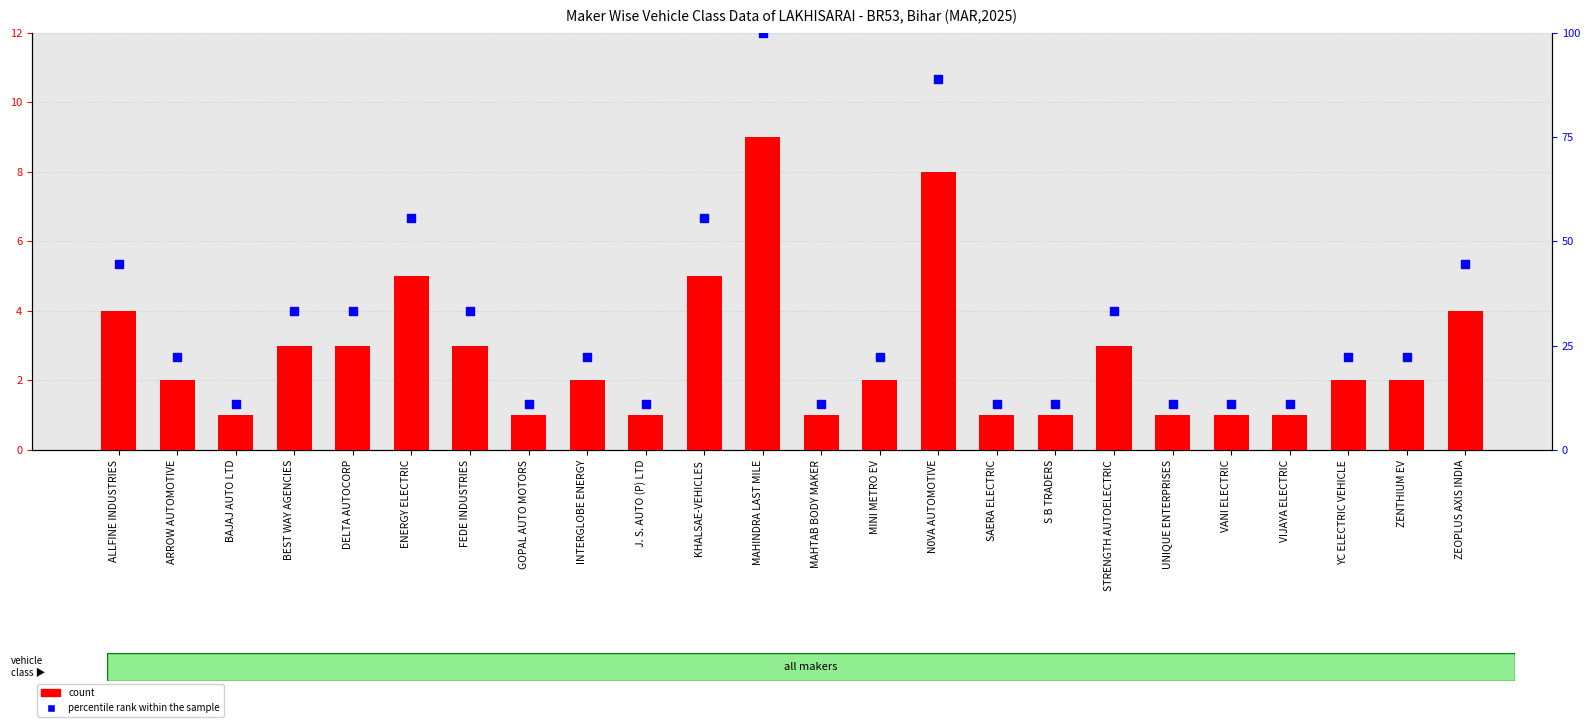

What are all the series names shown in the legend?

count, percentile rank within the sample